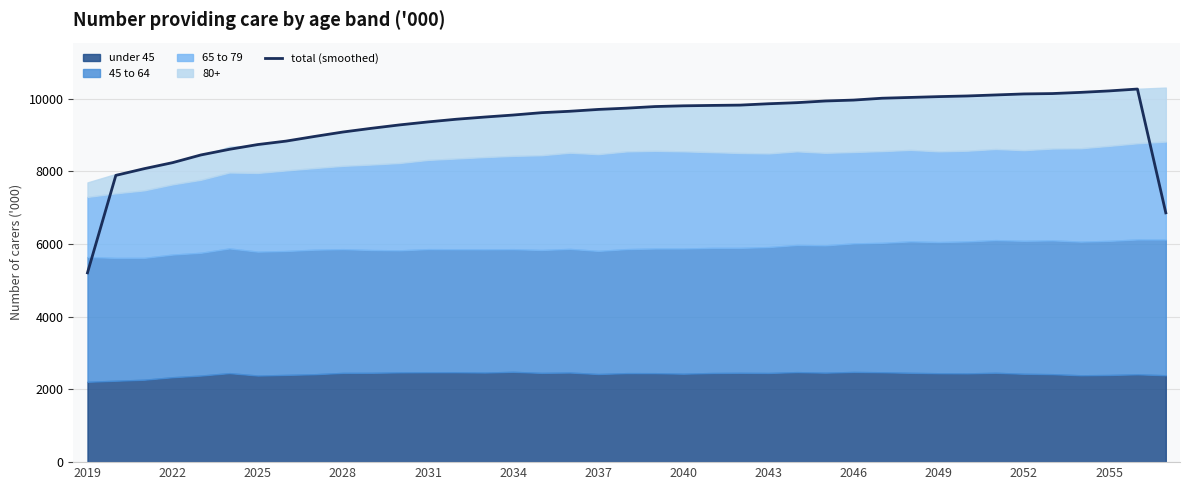

At which label is the value closest to 7737?

2022